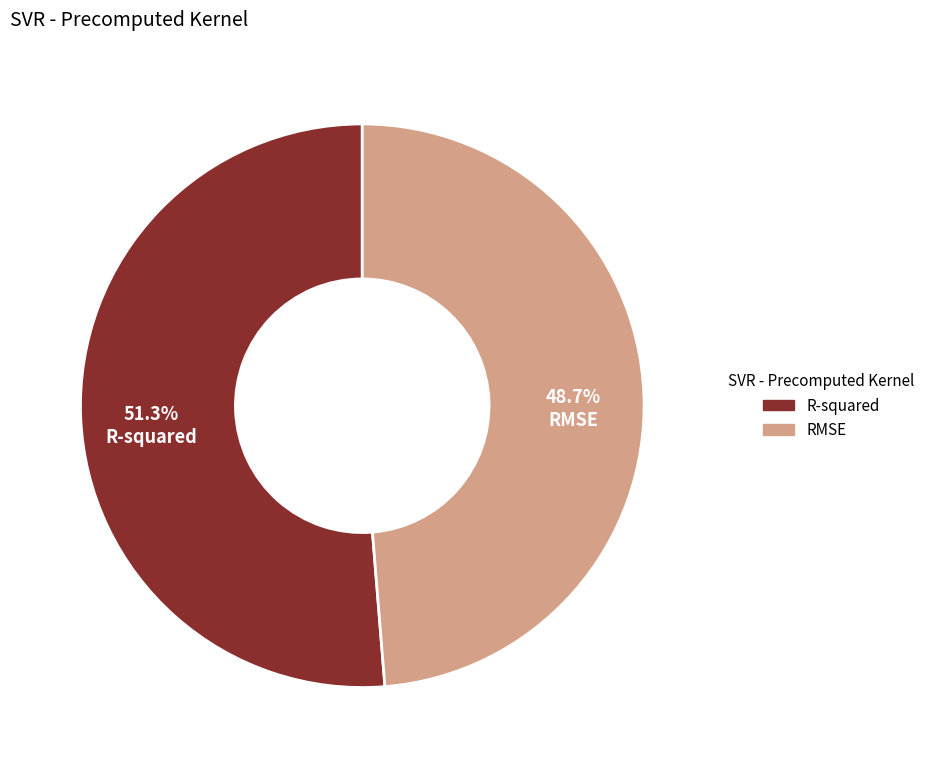

Count the number of slices in the pie.

2